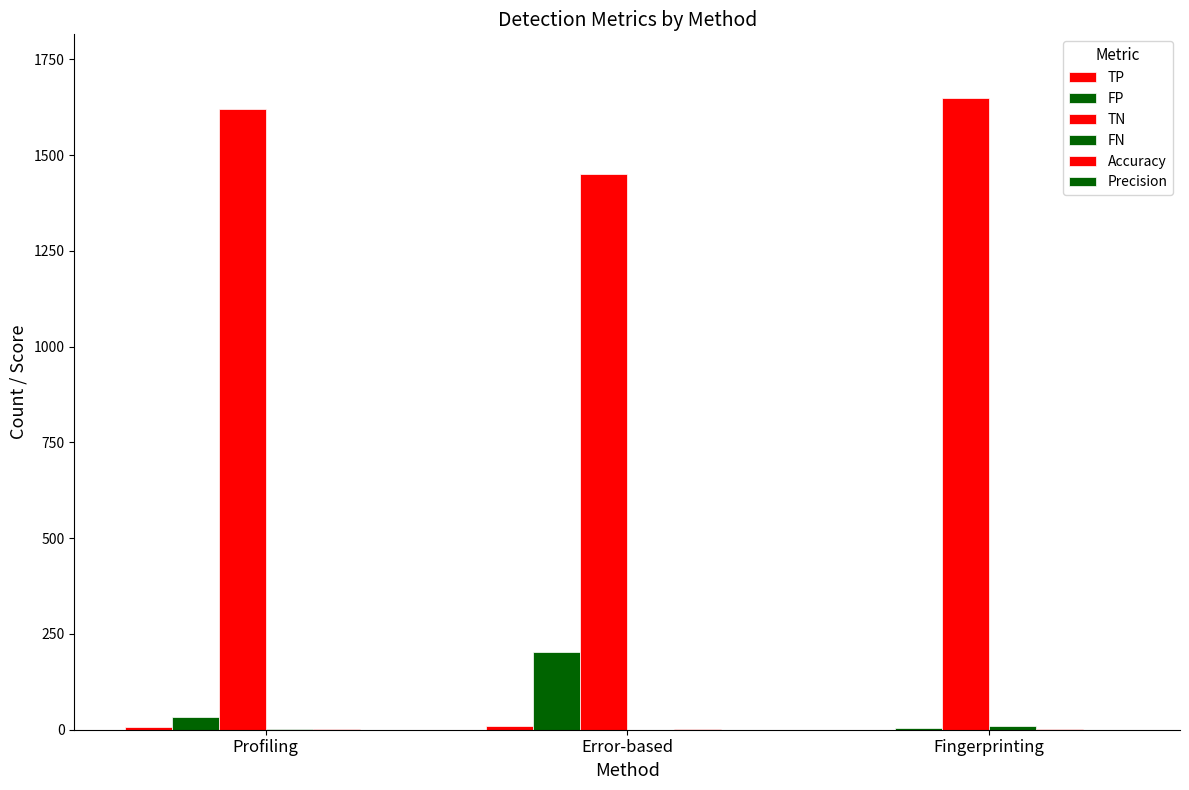

Is the value of Precision at Fingerprinting greater than the value of Accuracy at Fingerprinting?

No